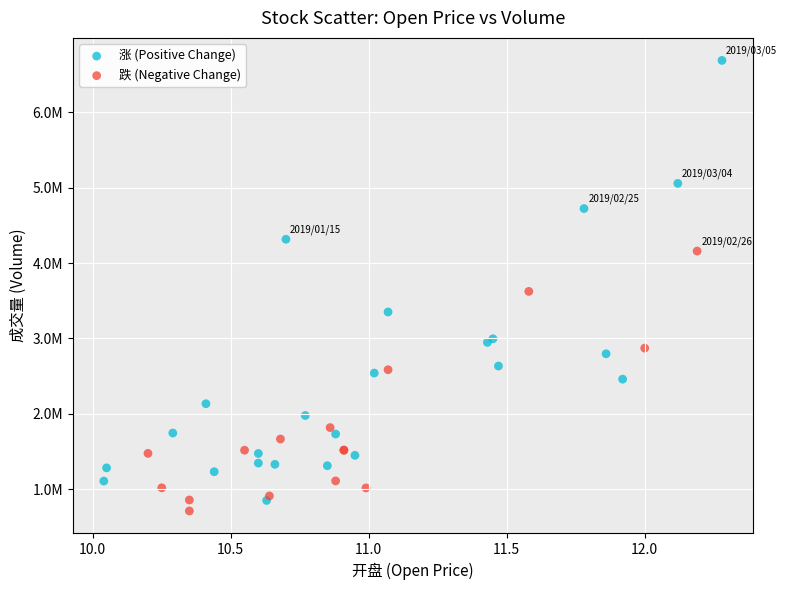

What are all the series names shown in the legend?

涨 (Positive Change), 跌 (Negative Change)